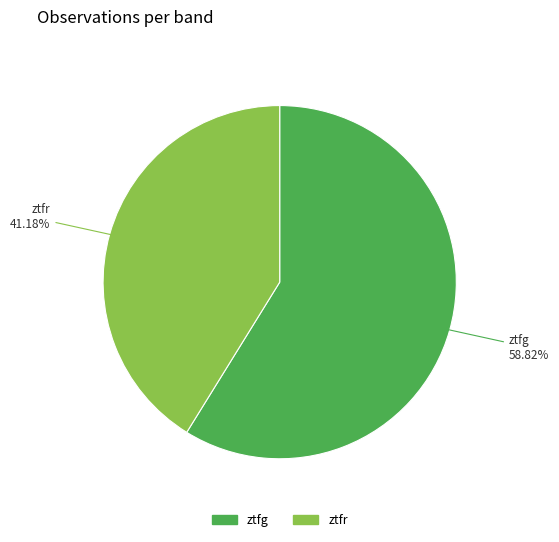

Is it true that ztfg is 59% of the pie?

True